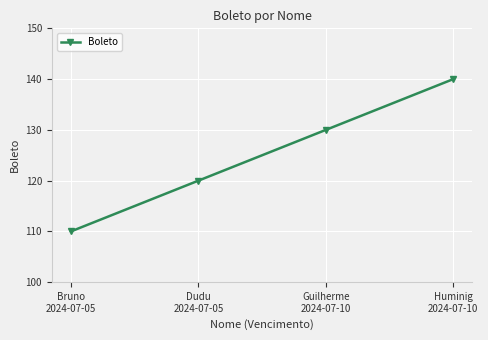

Rank the categories by value from lowest to highest.

Bruno
2024-07-05, Dudu
2024-07-05, Guilherme
2024-07-10, Huminig
2024-07-10